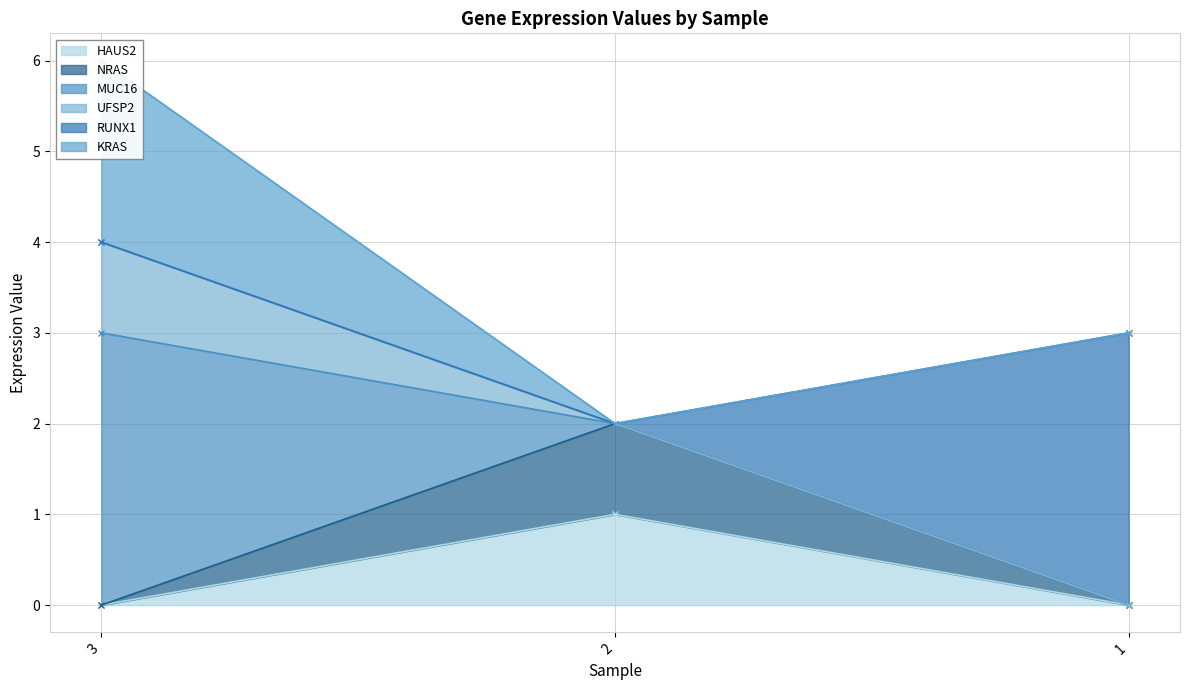

At how many categories does at least one series exceed 2?

2